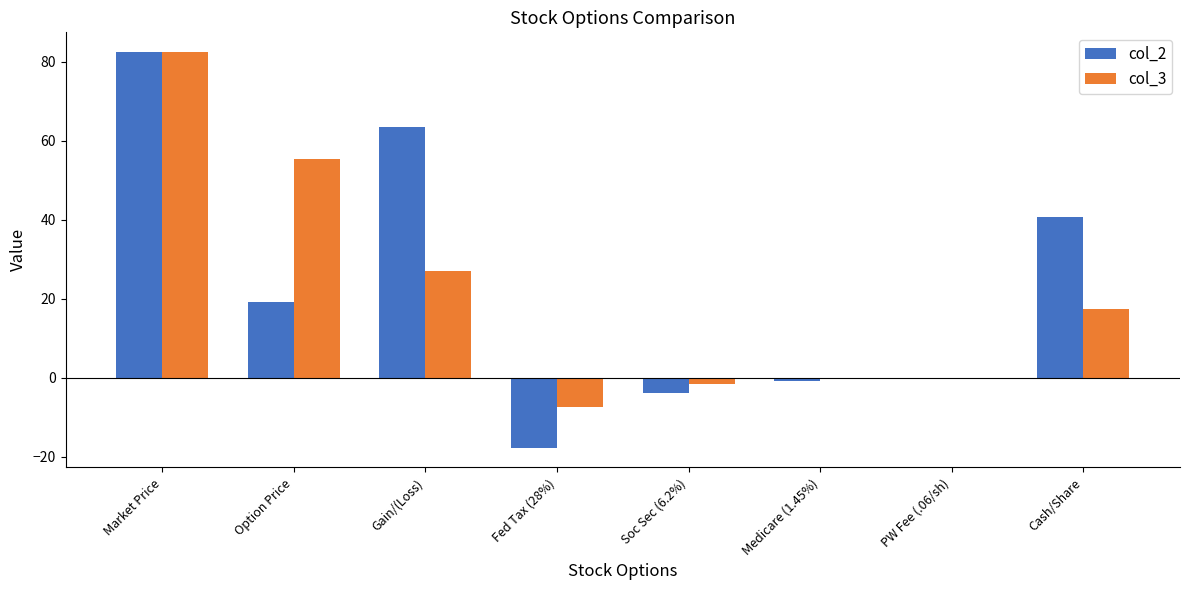

Is the value of col_2 at Cash/Share greater than the value of col_3 at Fed Tax (28%)?

Yes